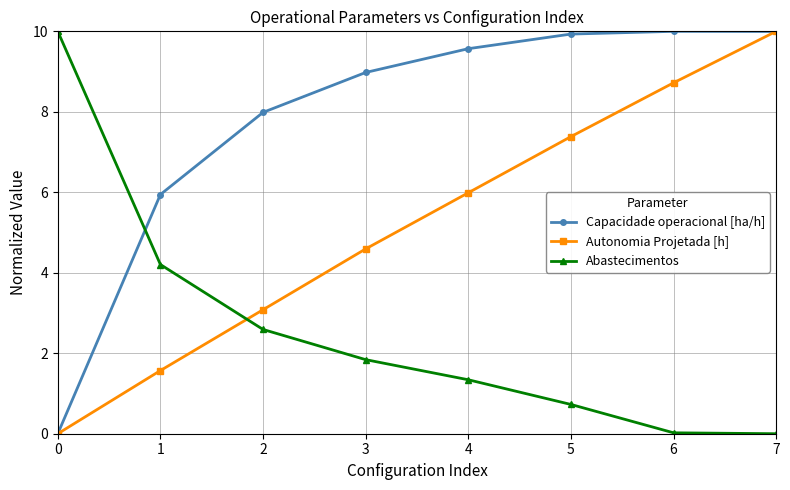

What is the sum of the Autonomia Projetada [h] values at 3 and 5?

12.0